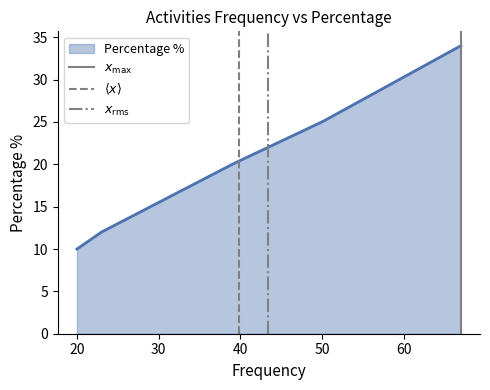

Is the value of $\langle x \rangle$ at 20 greater than the value of $x_{\max}$ at 10?

Yes